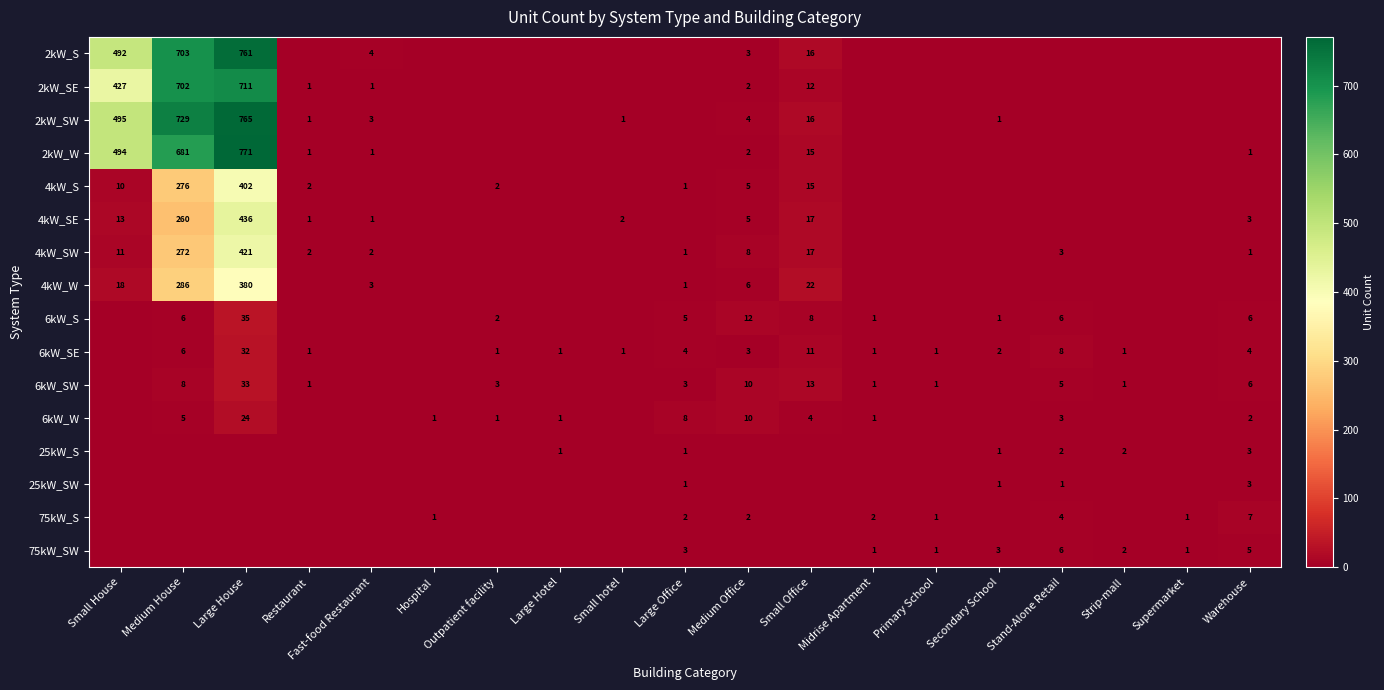

Is it true that 6kW_SE equals 4 at Warehouse?

True